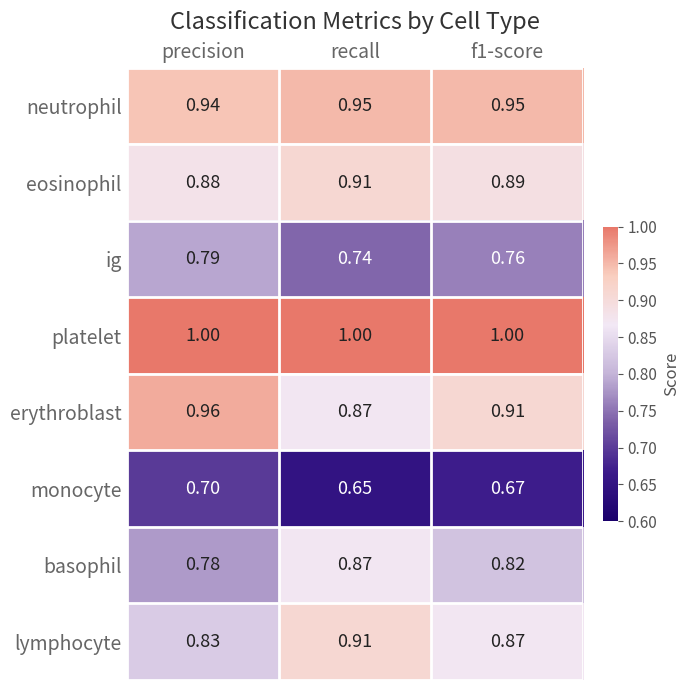

At which label is lymphocyte closest to 0?

precision